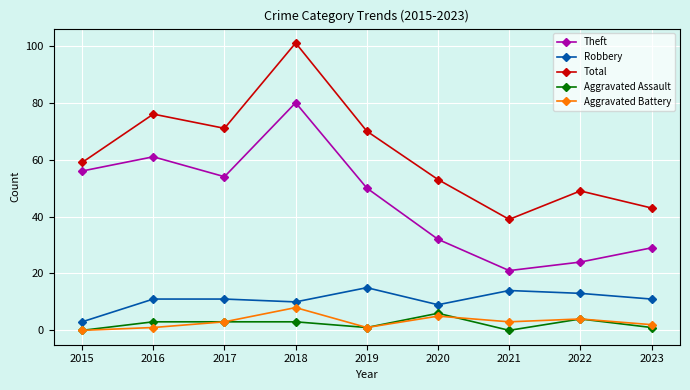

List the series in order of their peak value, highest first.

Total, Theft, Robbery, Aggravated Battery, Aggravated Assault